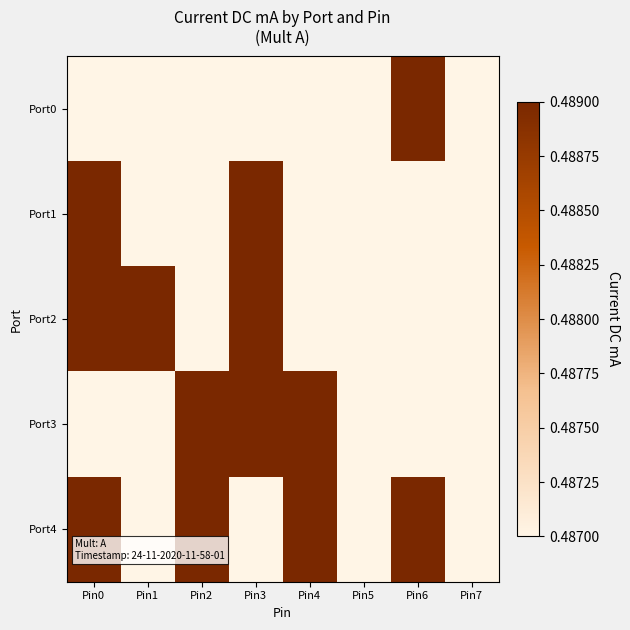

How many categories are shown in the chart?

8